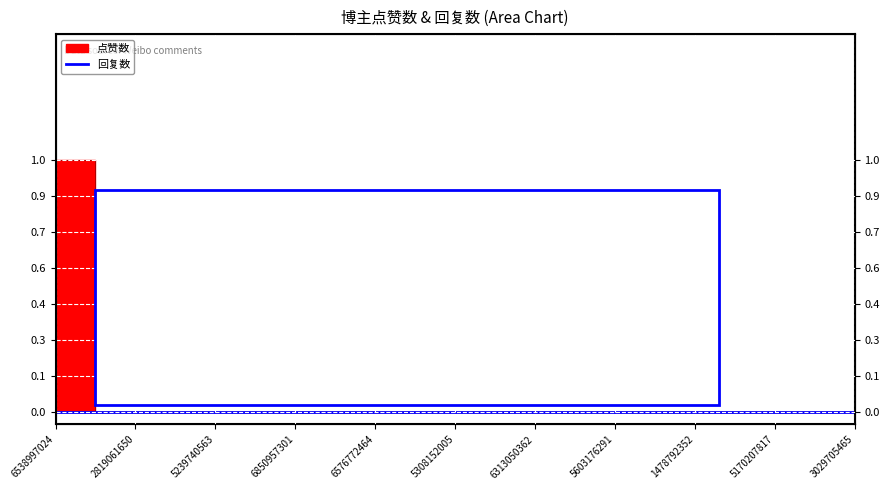

What is the sum of all values?

1